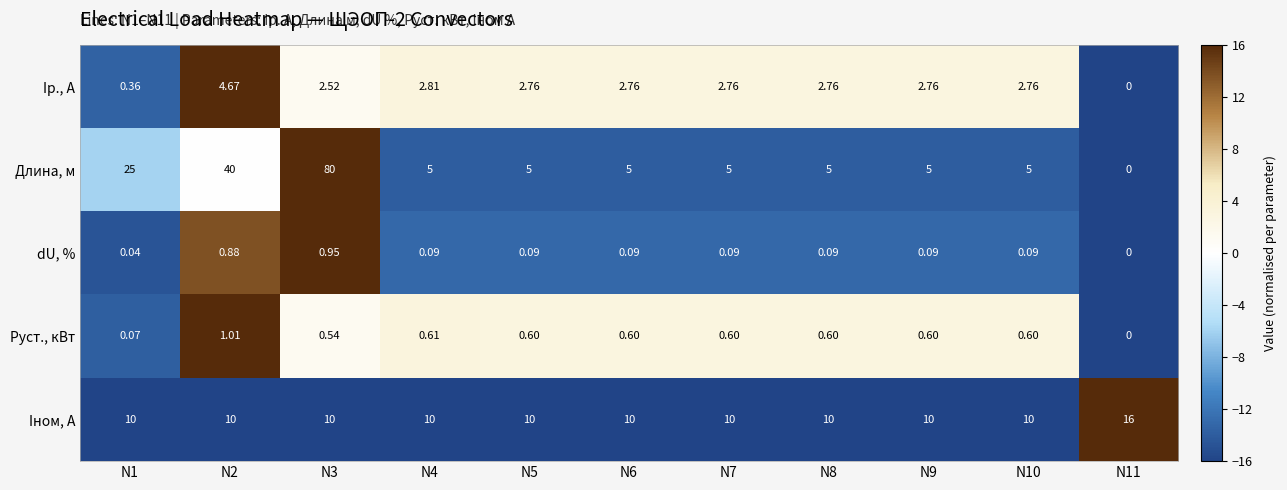

Which series has the largest range (max minus min)?

Длина, м